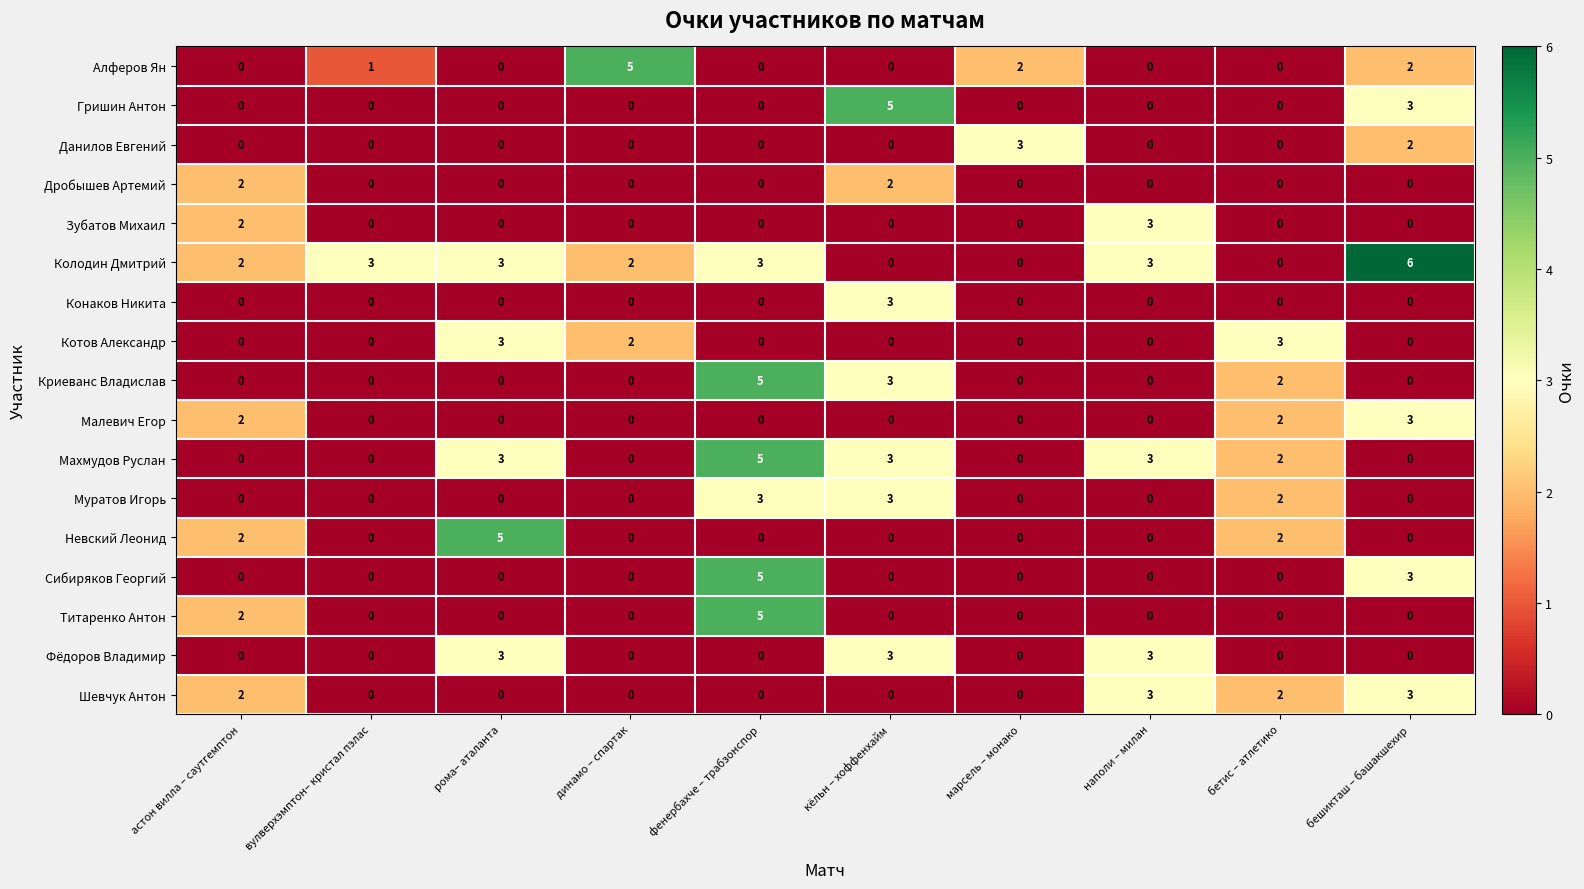

At which category is the sum across all series the highest?

фенербахче – трабзонспор